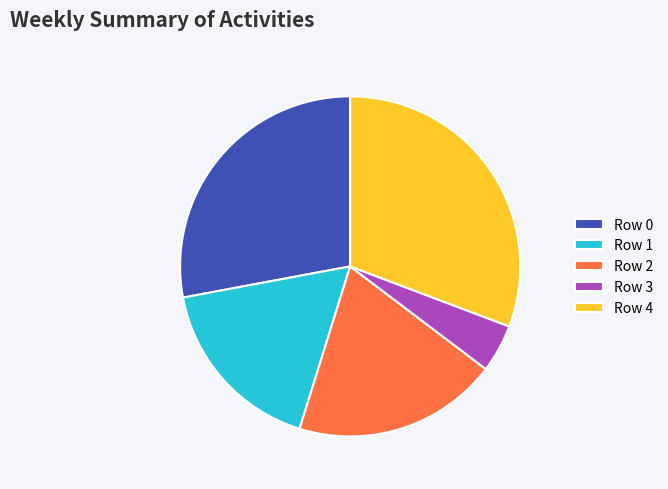

Which slice is the smallest?

Row 3